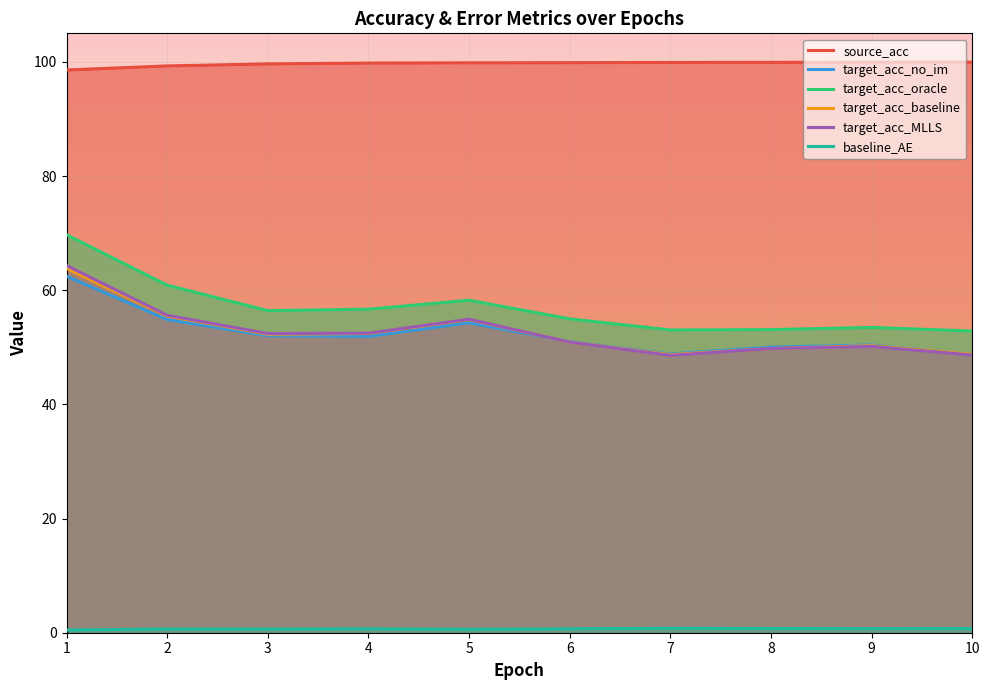

What value does the target_acc_MLLS series have at 10?

48.7